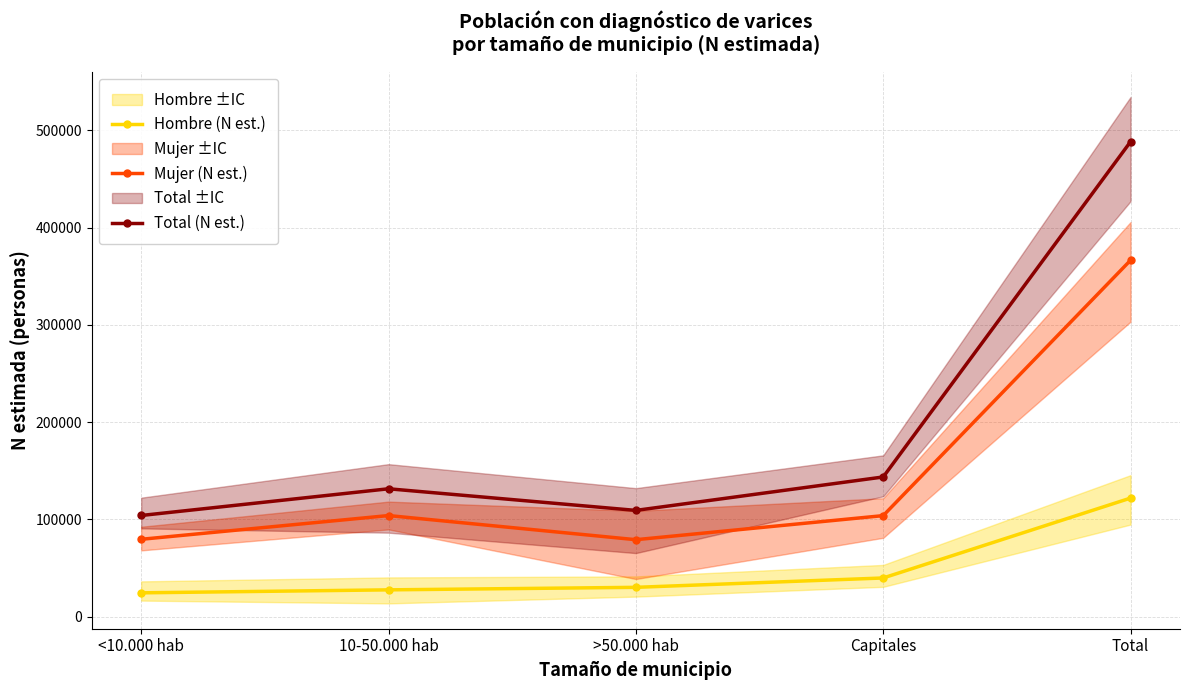

How many lines are shown in the chart?

3